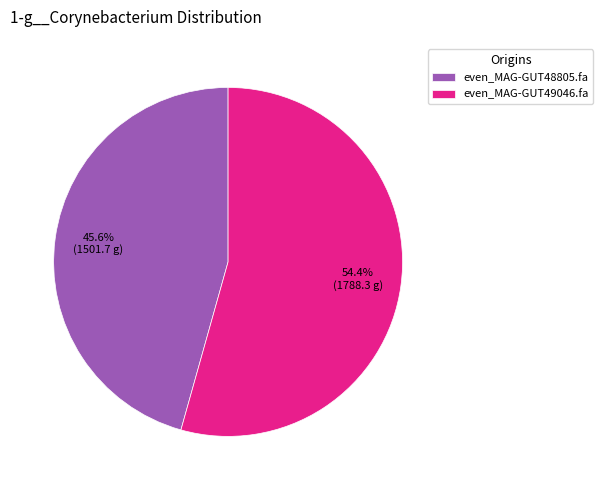

Which has a higher value, even_MAG-GUT49046.fa or even_MAG-GUT48805.fa?

even_MAG-GUT49046.fa